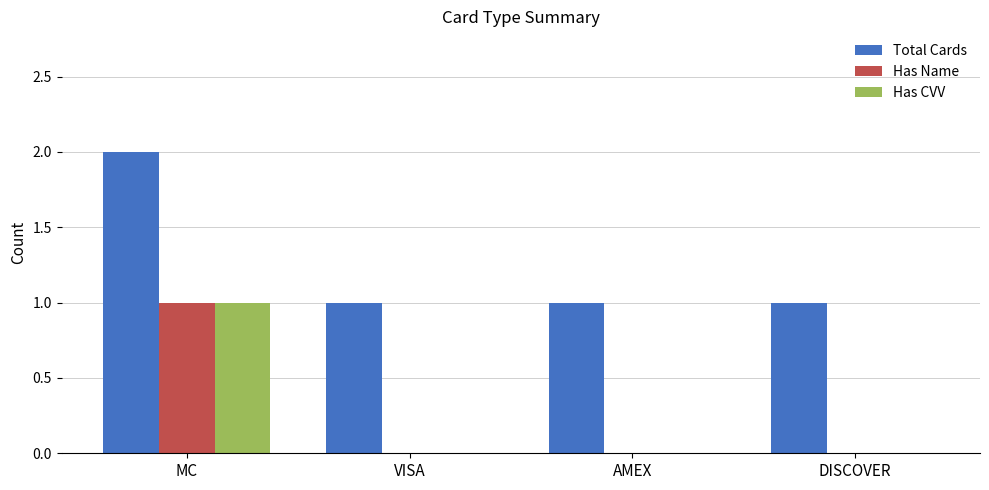

Is it true that Total Cards equals 0 at DISCOVER?

False